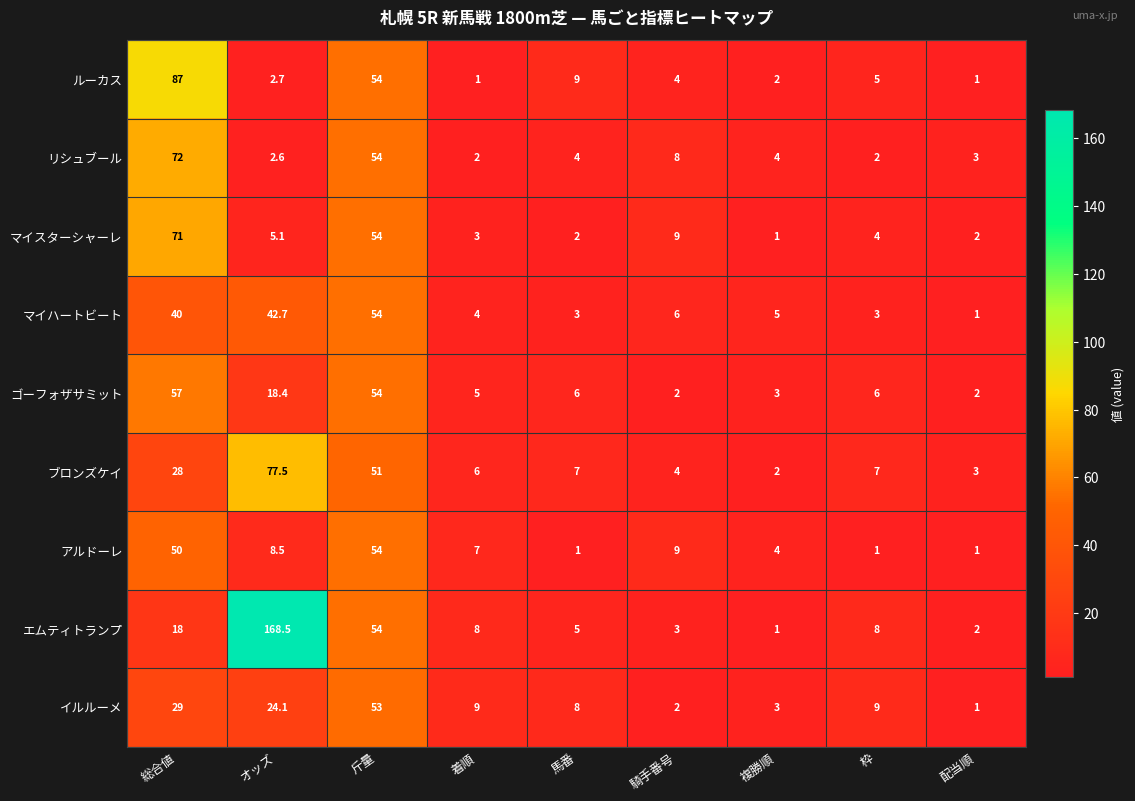

What is the sum of all ルーカス values?

165.7